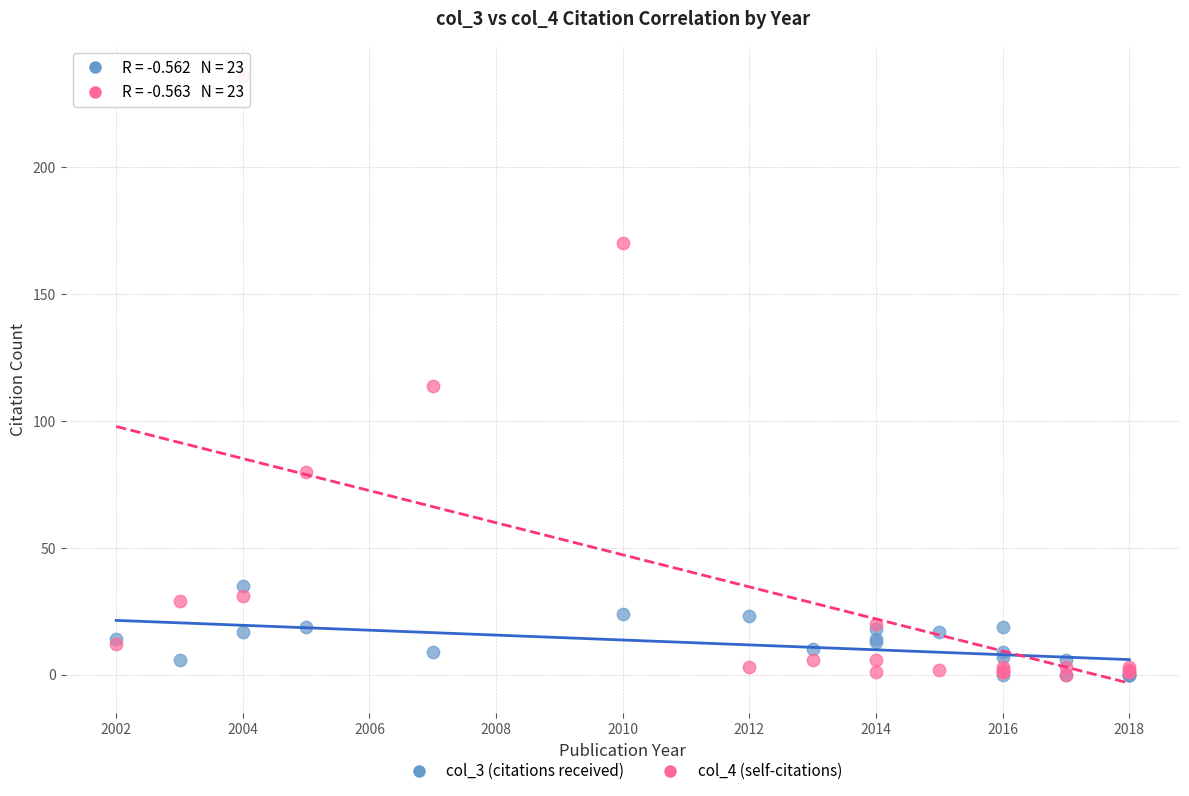

Across all series, what Y value is closest to 118?

114